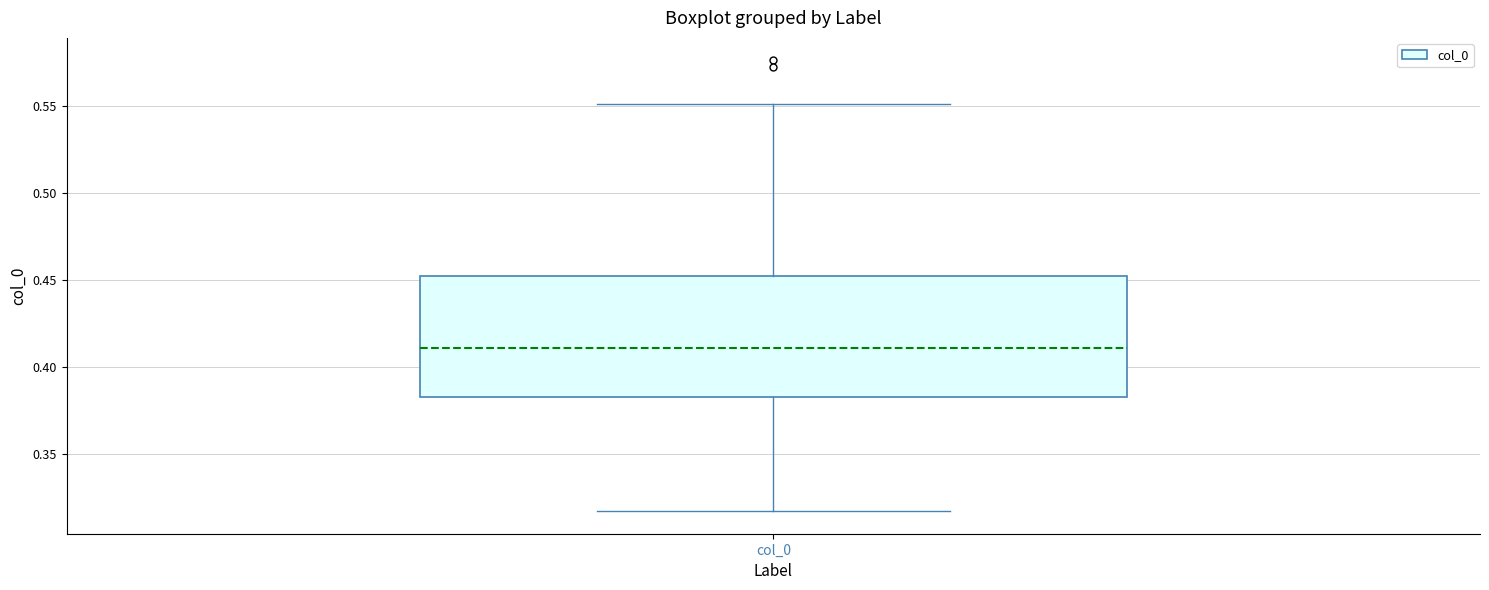

Read this box plot against the y-axis: the position of the median line, the range covered by the box, and the ends of both whiskers. The values are not printed on the chart, so give them approximately, as read against the axis.

median 0.410, box 0.385 to 0.450, whiskers 0.315 to 0.550